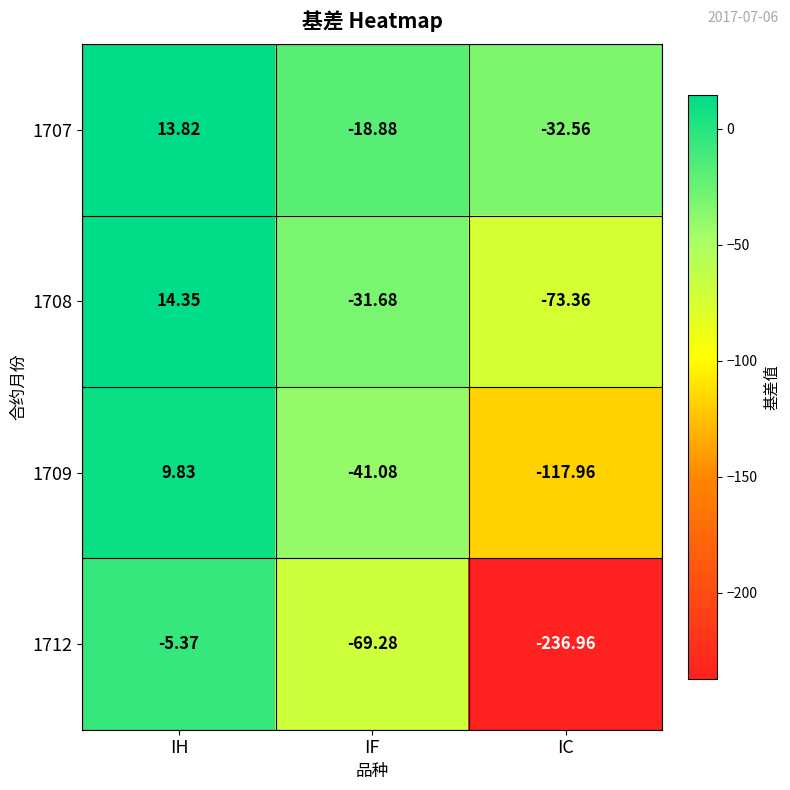

Which category has the highest value across all series?

IH